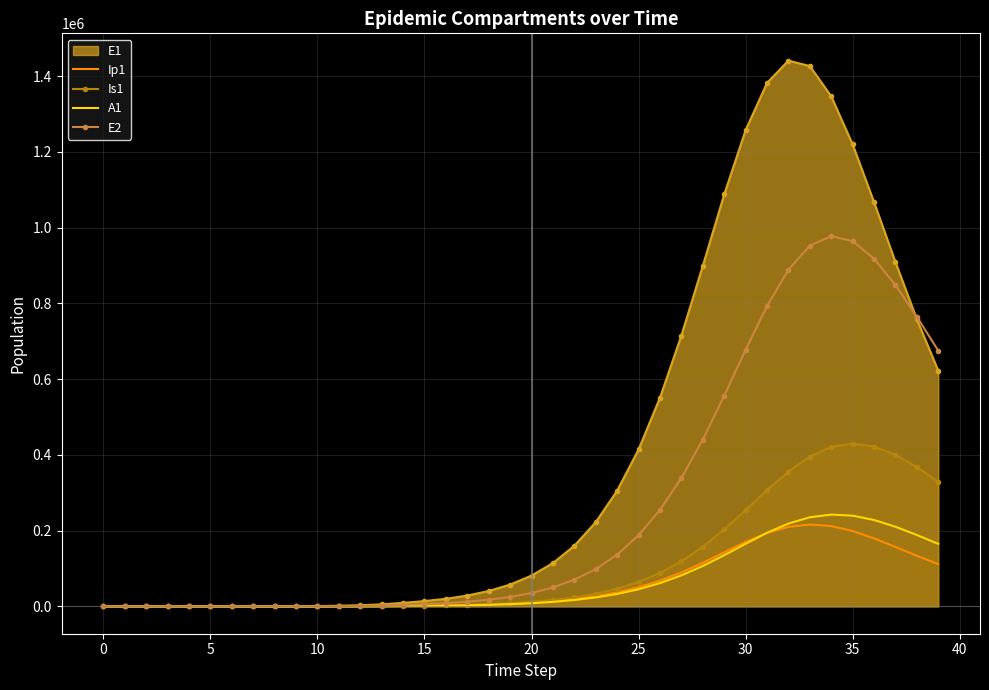

The value of Ip1 at 0 is 0.0. True or false?

True